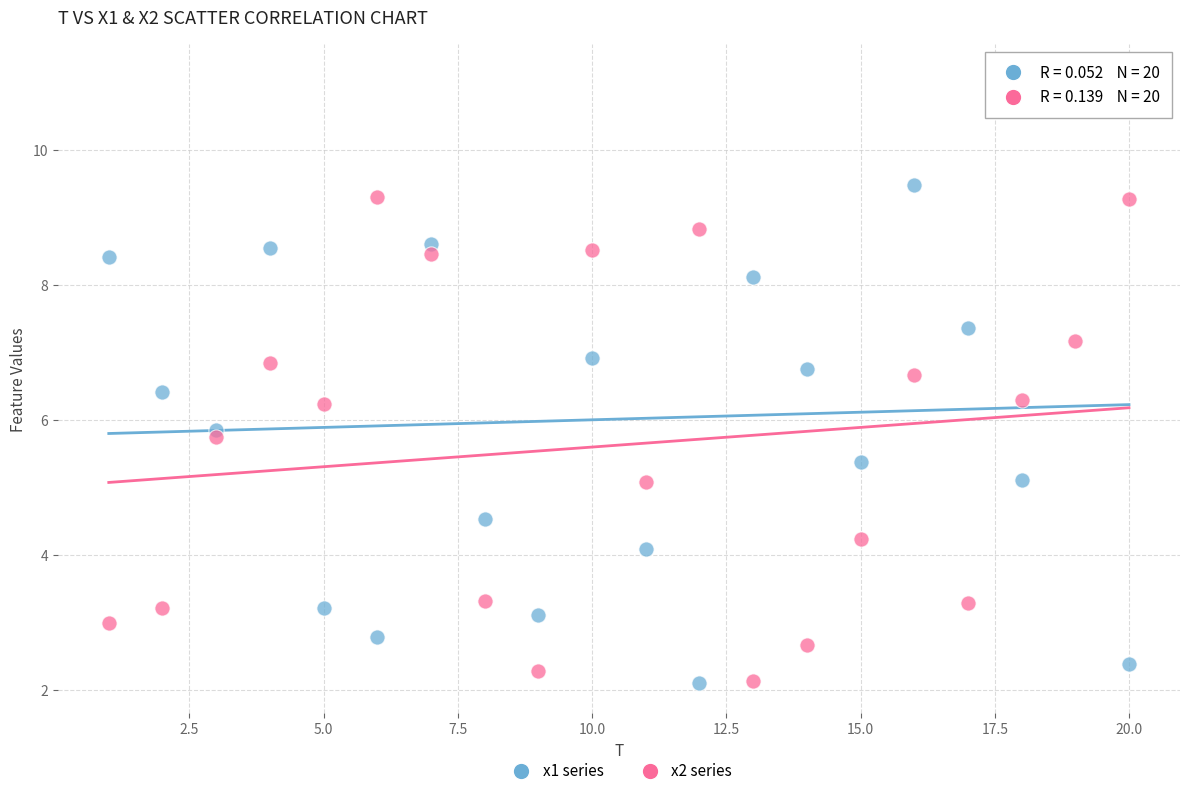

What are all the series names shown in the legend?

x1 series, x2 series